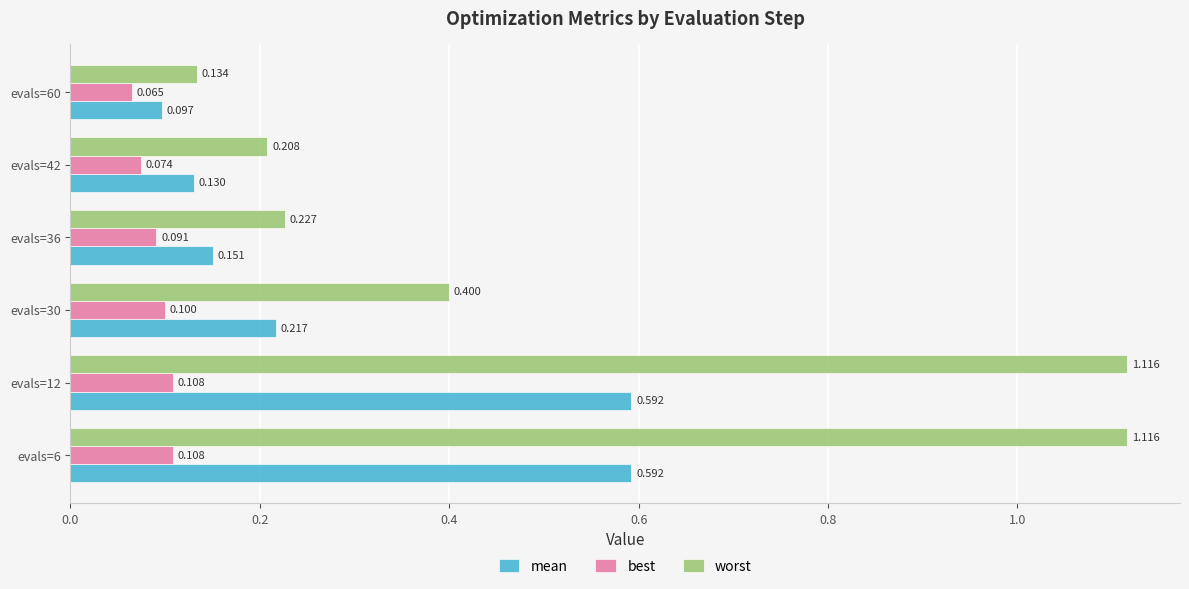

Is the value of worst at evals=6 greater than the value of mean at evals=36?

Yes